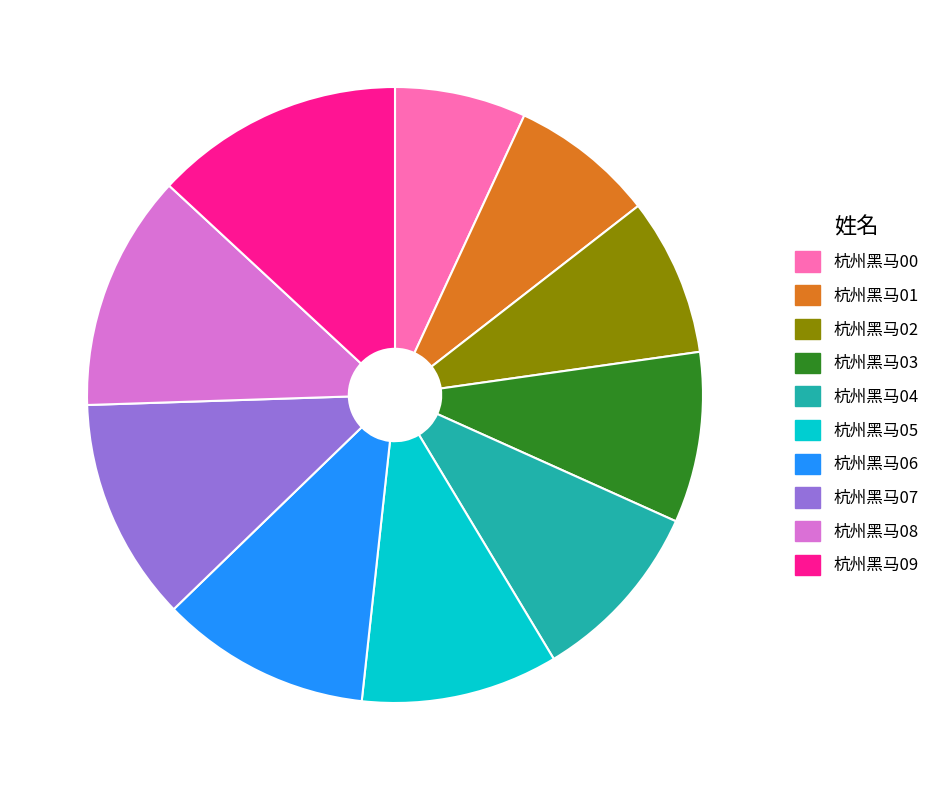

The 杭州黑马02 slice represents 8% of the pie. True or false?

True